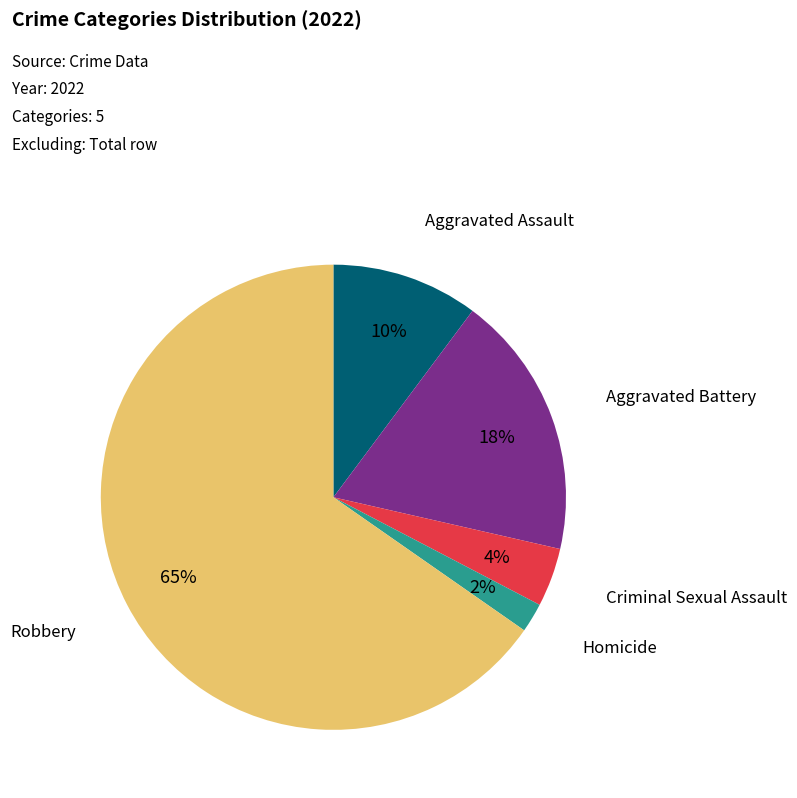

Is there a majority slice in this chart?

Yes